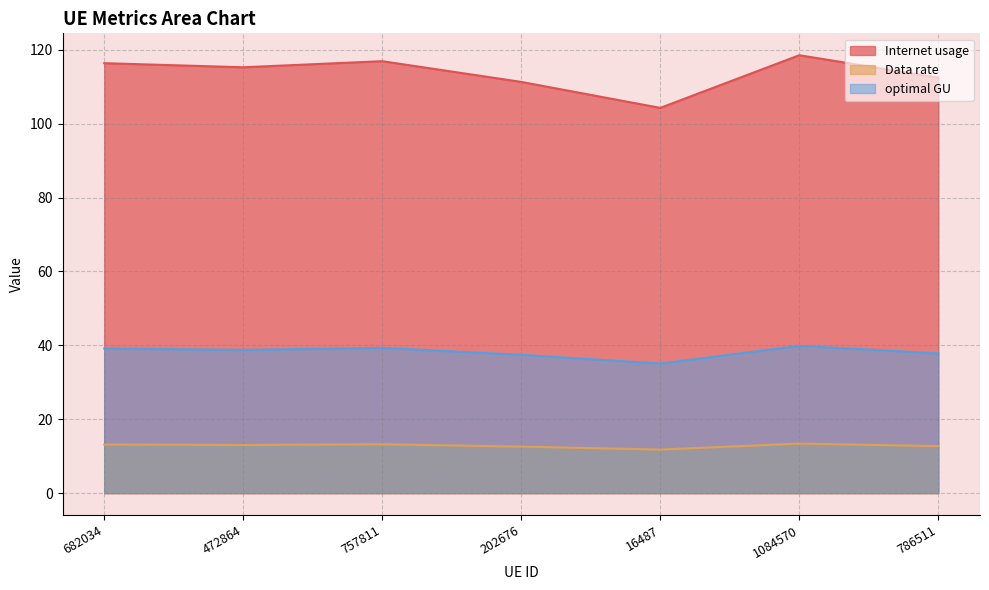

True or false: Internet usage and Data rate cross at least once.

False